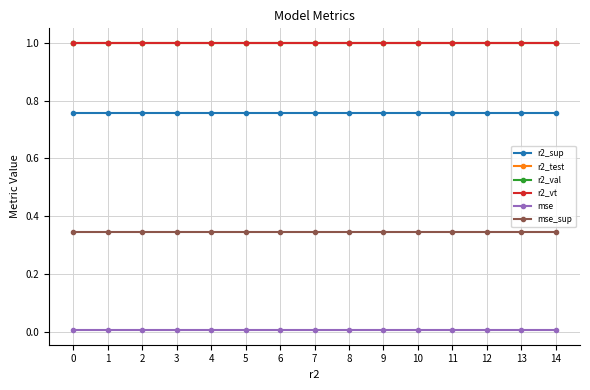

The r2_sup series shows 1.2 at 2. True or false?

False